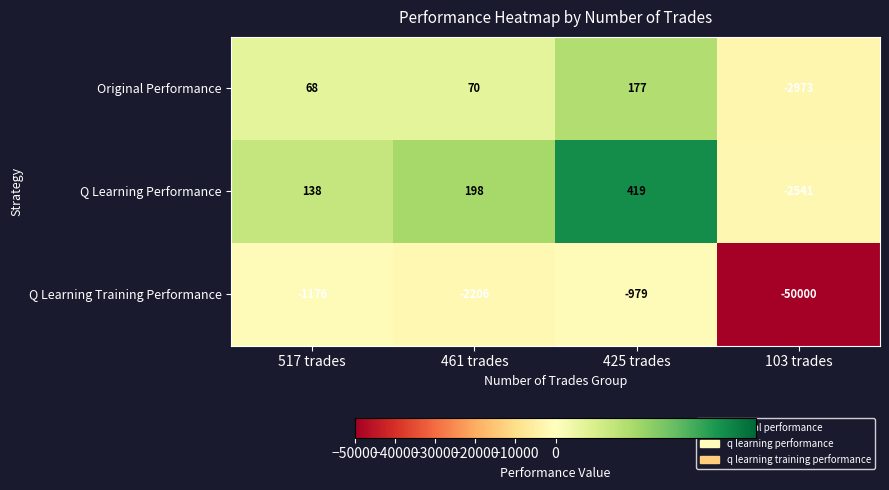

Reading left to right, extract all data points from this chart.

Original Performance: 68	70	177	-2973
Q Learning Performance: 138	198	419	-2541
Q Learning Training Performance: -1176	-2206	-979	-50000